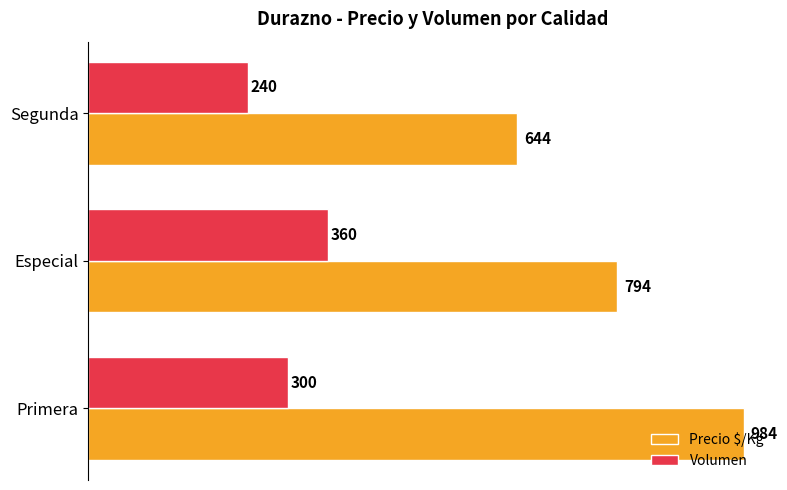

What is the lowest value of the Volumen series?

240